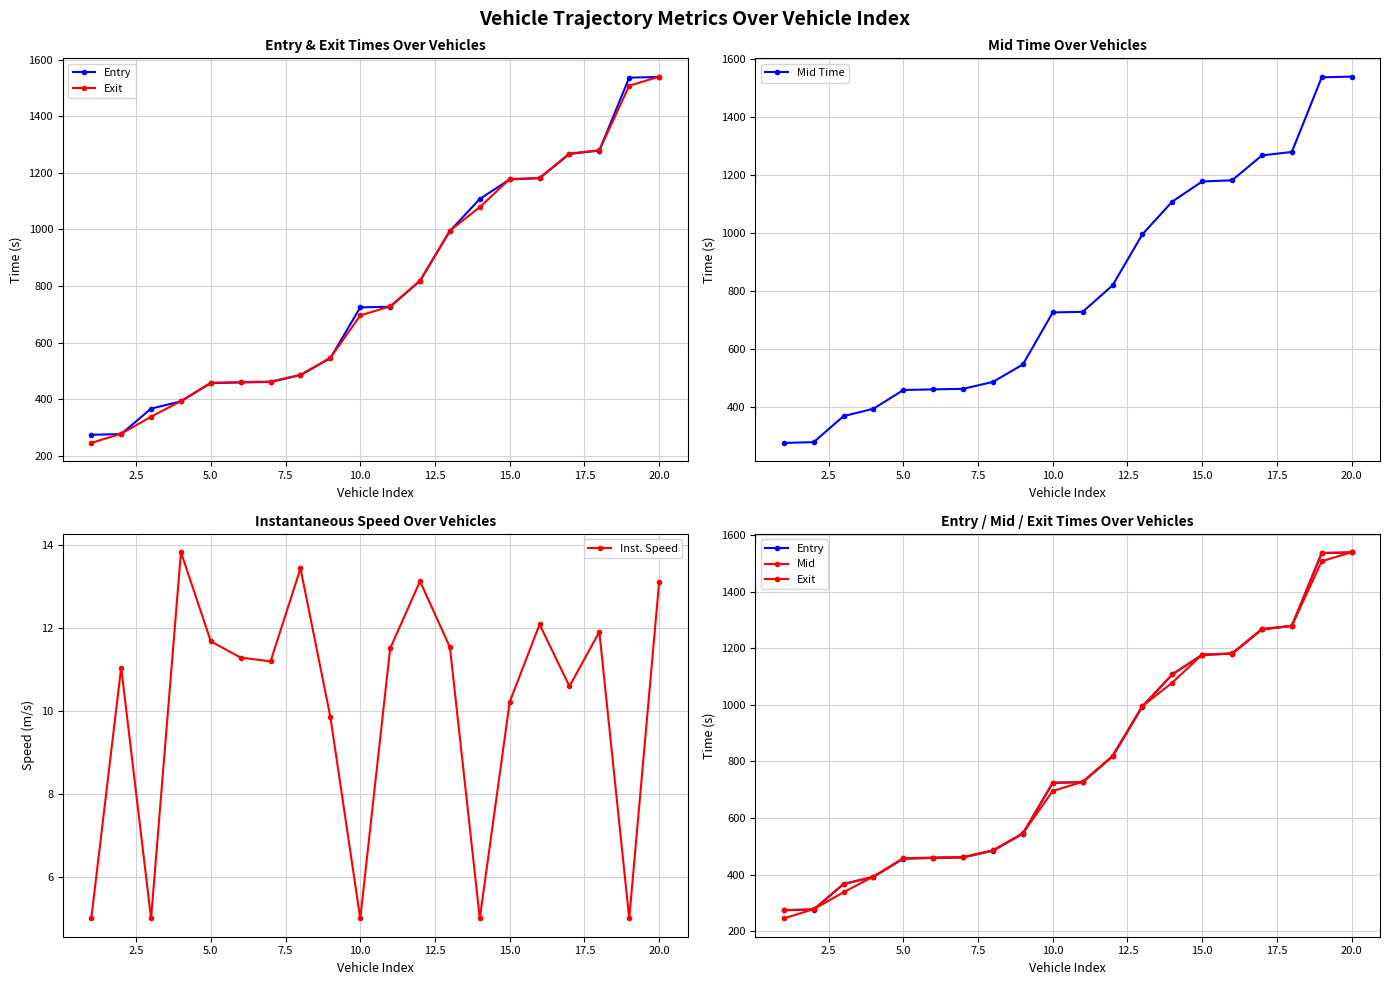

Reading left to right, transcribe all the data shown in this chart.

Entry: 273.8	276.4	366.3	392.0	456.5	458.8	460.6	484.7	544.6	724.3	726.4	817.8	994.2	1107.5	1176.6	1180.8	1266.7	1278.7	1536.4	1538.8
Exit: 245.1	277.7	337.6	393.0	457.8	460.1	461.9	485.8	546.1	695.8	727.7	818.9	995.6	1078.7	1178.0	1182.0	1268.1	1279.9	1507.7	1539.9
Mid Time: 274.5	277.1	367.0	392.5	457.2	459.4	461.2	485.2	545.4	725.1	727.1	818.4	995.0	1108.1	1177.3	1181.5	1267.4	1279.3	1537.1	1539.4
Inst. Speed: 5.0	11.0	5.0	13.8	11.7	11.3	11.2	13.4	9.8	5.0	11.5	13.1	11.5	5.0	10.2	12.1	10.6	11.9	5.0	13.1
Mid: 274.5	277.1	367.0	392.5	457.2	459.4	461.2	485.2	545.4	725.1	727.1	818.4	995.0	1108.1	1177.3	1181.5	1267.4	1279.3	1537.1	1539.4